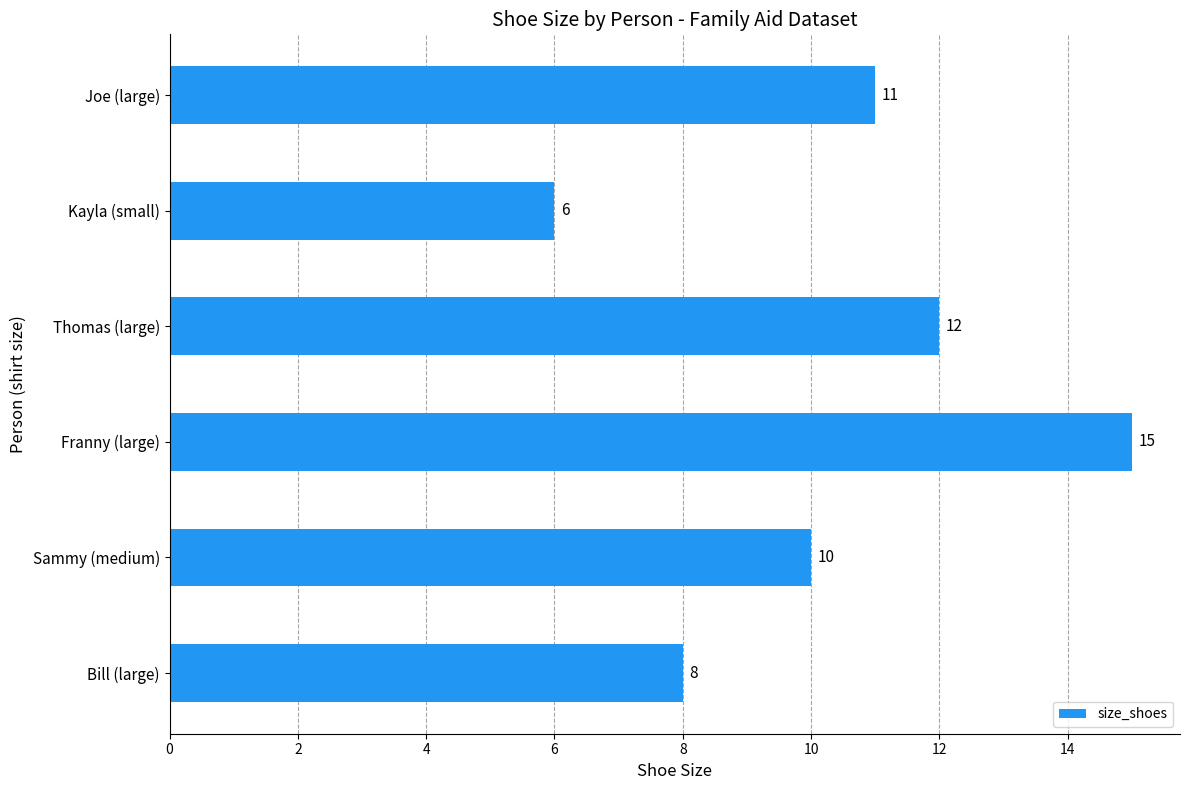

Are the bars grouped side by side (vs. stacked)?

No